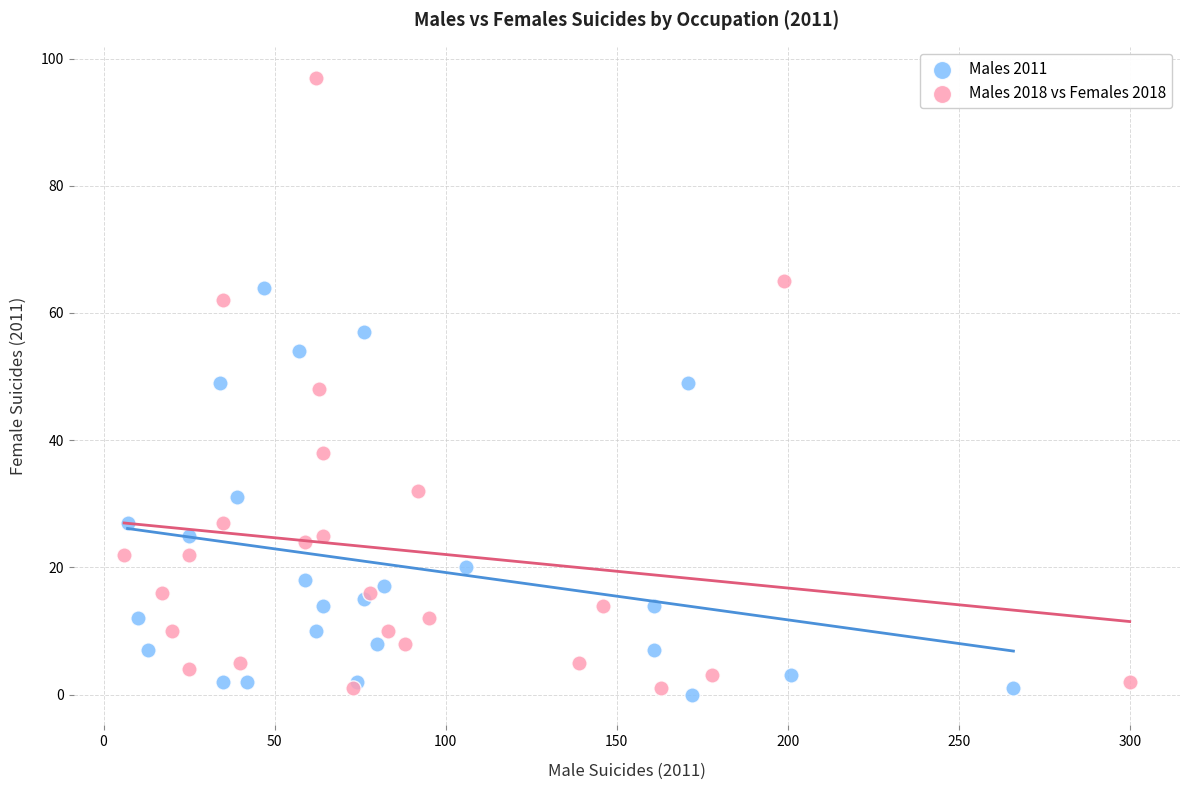

Which series has the largest Y range (max minus min)?

Males 2018 vs Females 2018